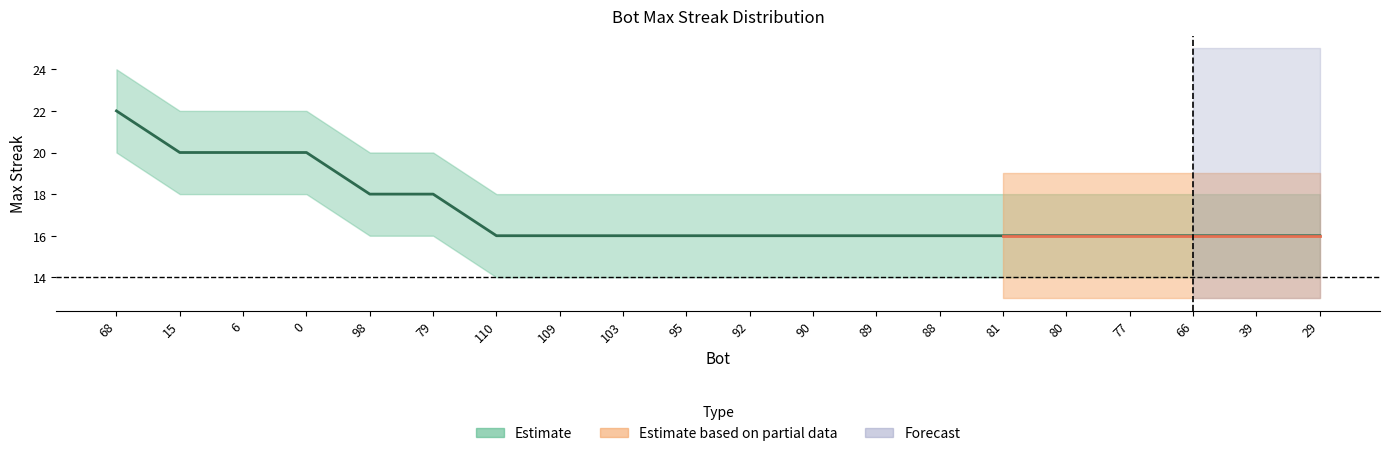

What is the label of the 12th point from the right?

103